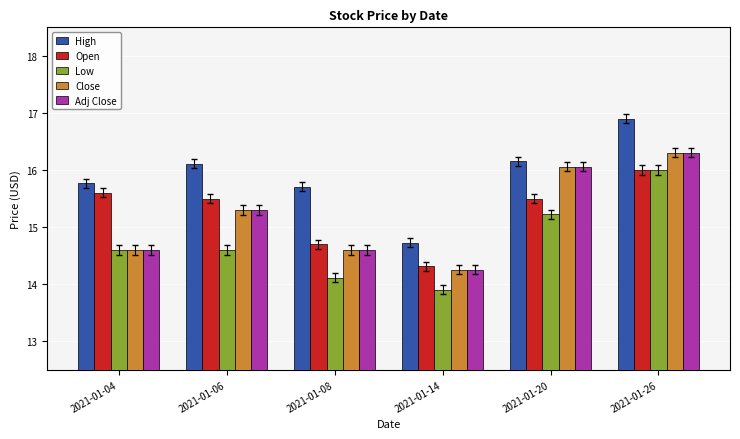

True or false: Low has a value of 27.4 at 2021-01-26.

False